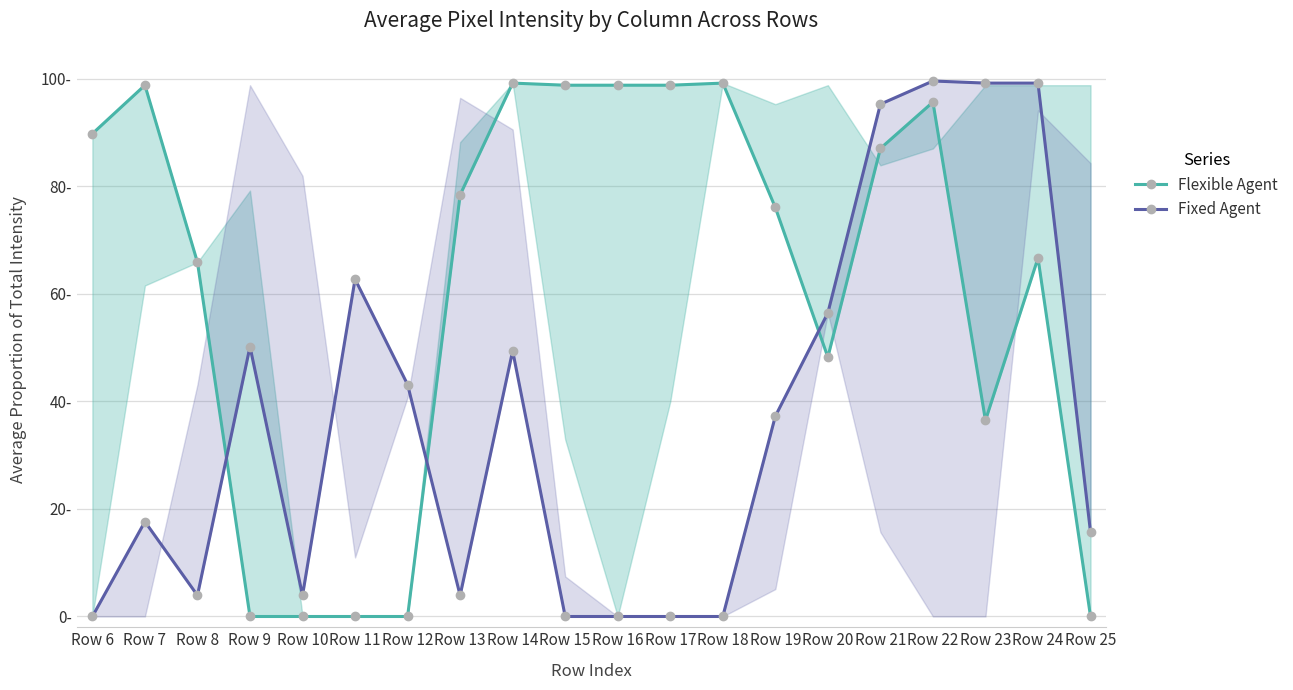

What is the average value of the Fixed Agent series?

36.9